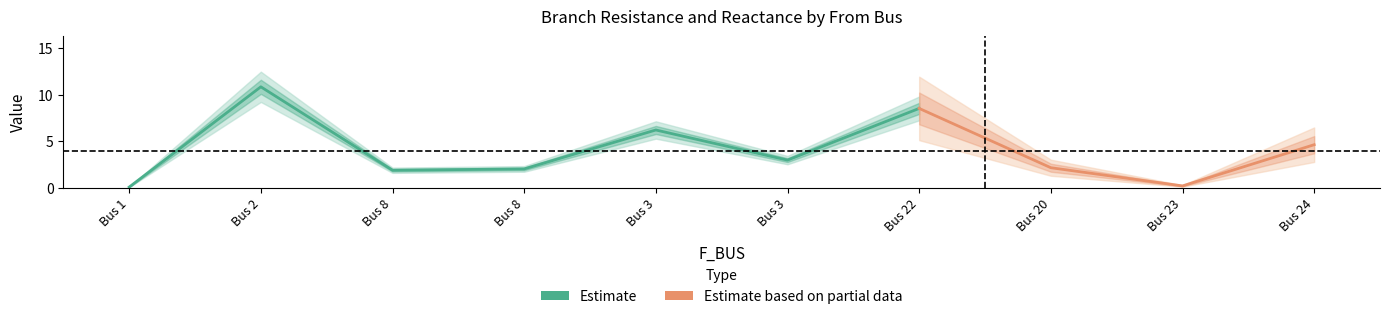

Reading left to right, list all the values displayed in this chart.

BR_R: 1=0.1	2=10.8	8=1.9	8=2.0	3=6.2	3=3.0	22=8.5	20=2.2	23=0.2	24=4.6
BR_X: 1=0.1	2=6.9	8=1.2	8=1.3	3=4.0	3=1.9	22=5.5	20=1.4	23=0.1	24=3.0